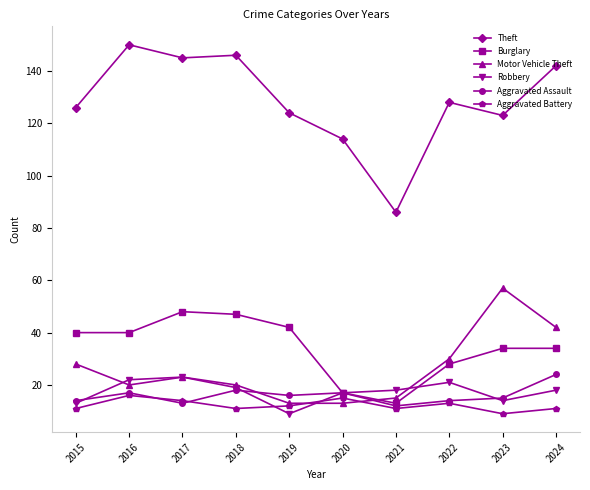

True or false: Theft and Motor Vehicle Theft intersect in this chart.

False